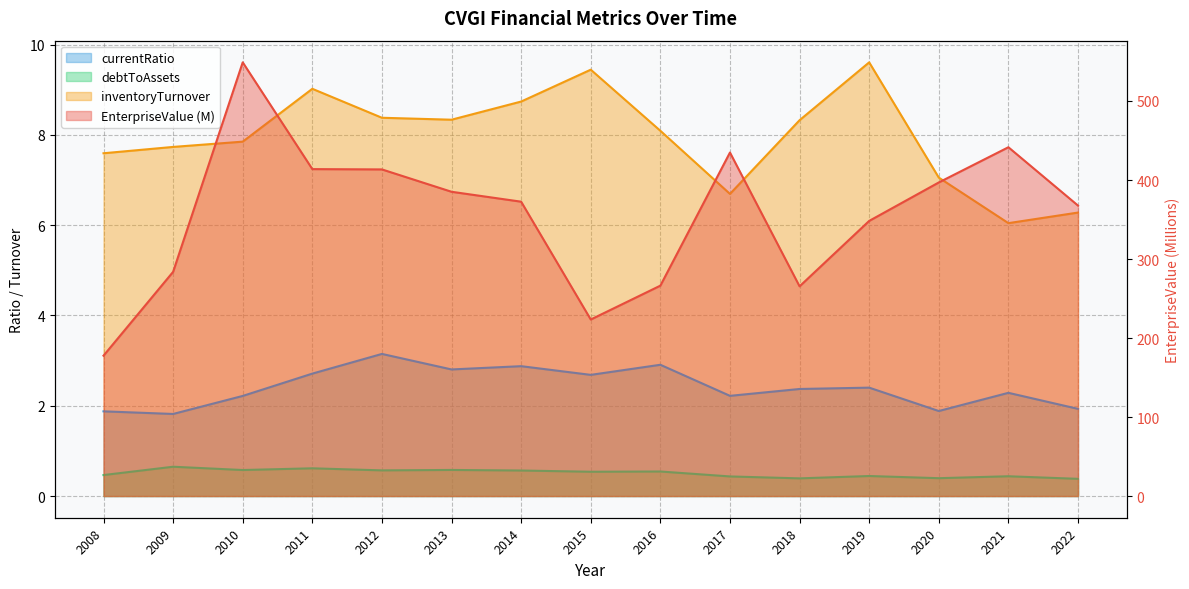

List the labels in order of debtToAssets value, smallest first.

2022, 2018, 2020, 2017, 2021, 2019, 2008, 2015, 2016, 2014, 2012, 2010, 2013, 2011, 2009